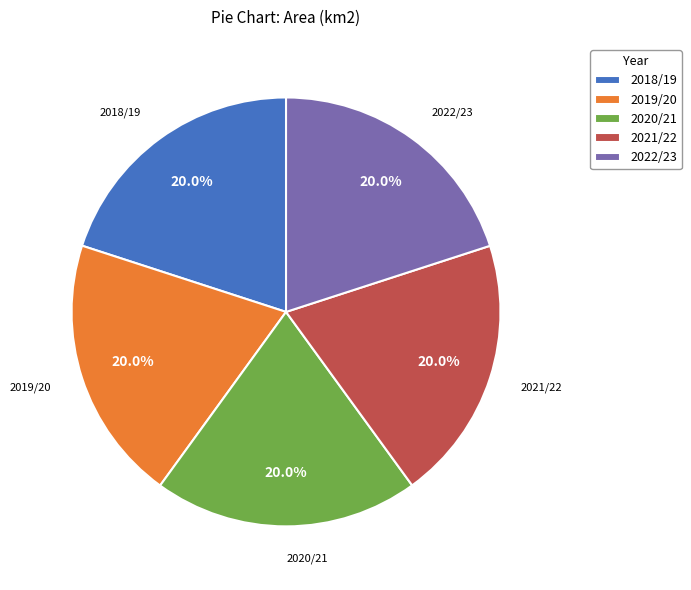

Does 2022/23 account for over 50% of the chart?

No